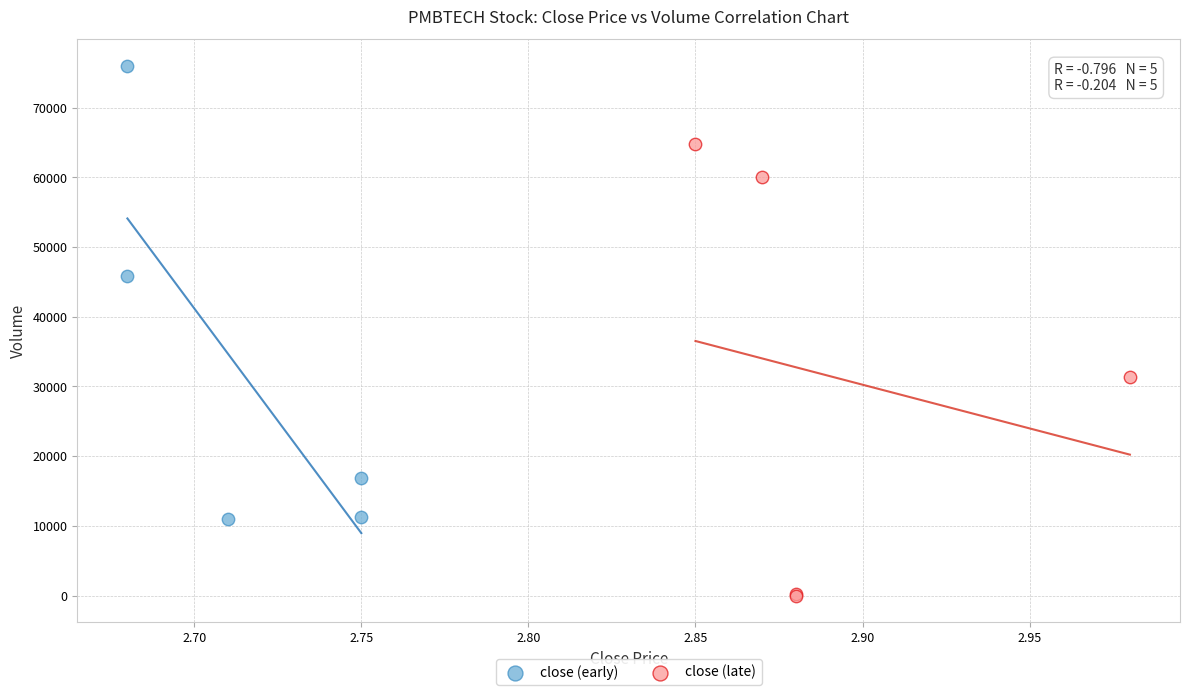

Which series contains the highest Y value?

close (early)